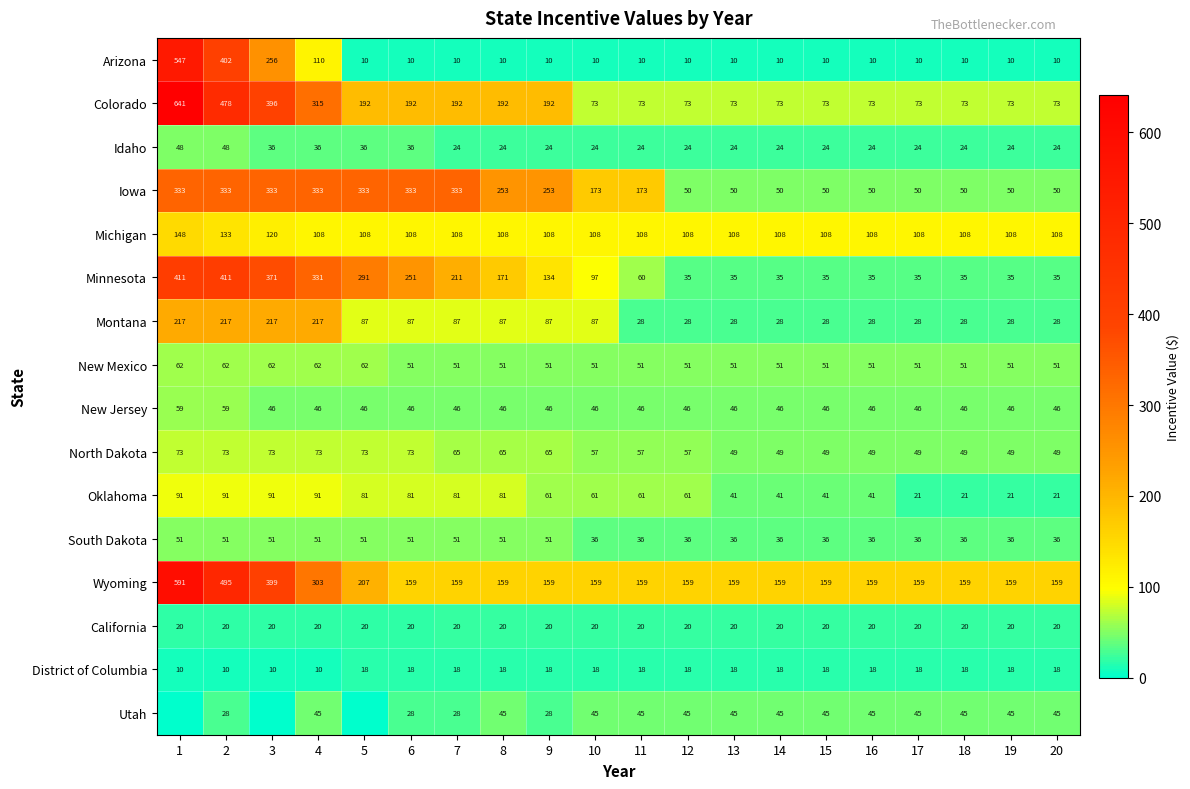

At which label is Arizona closest to 278?

3